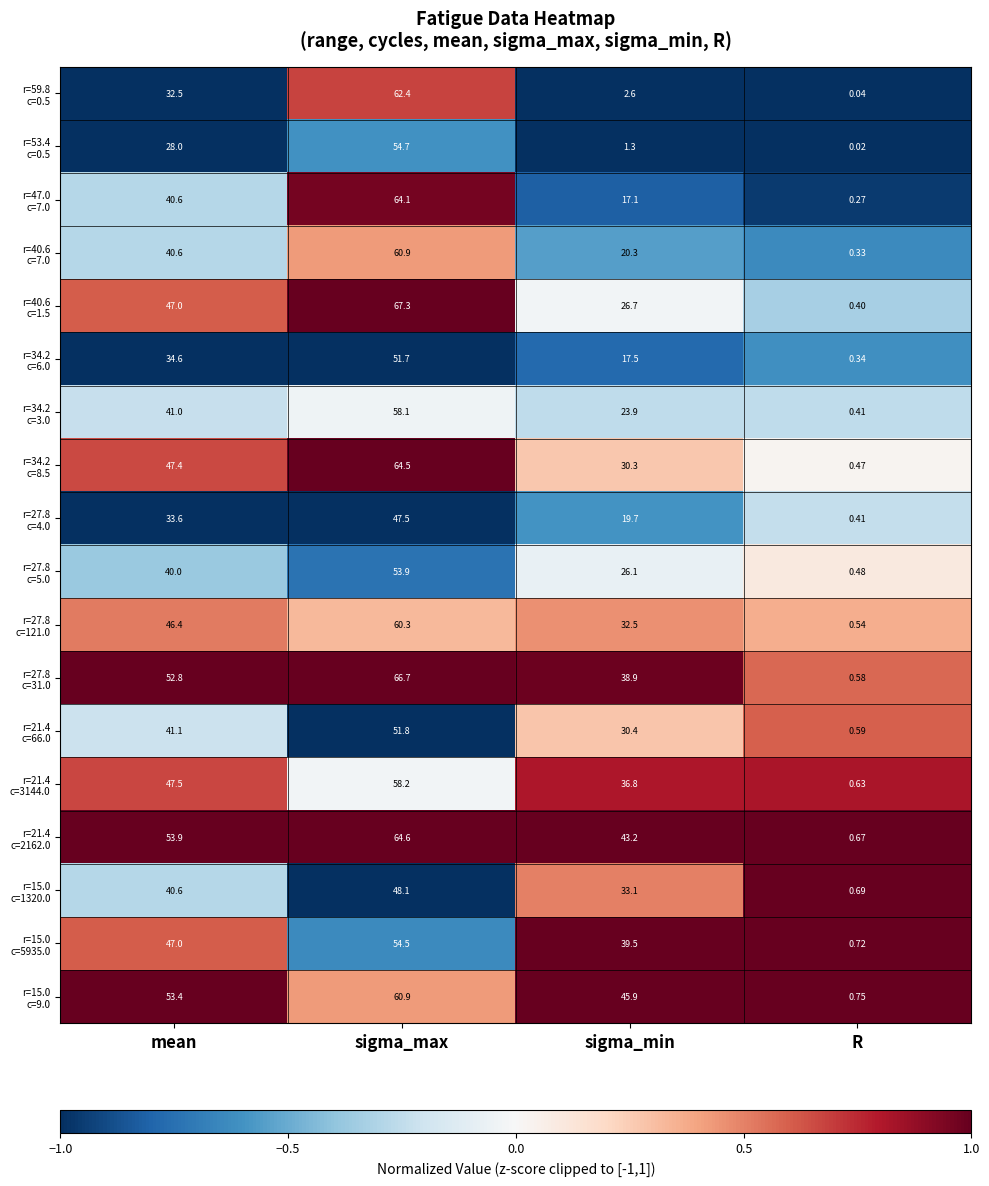

Which series has the largest total across all categories?

r=21.4 c=2162.0